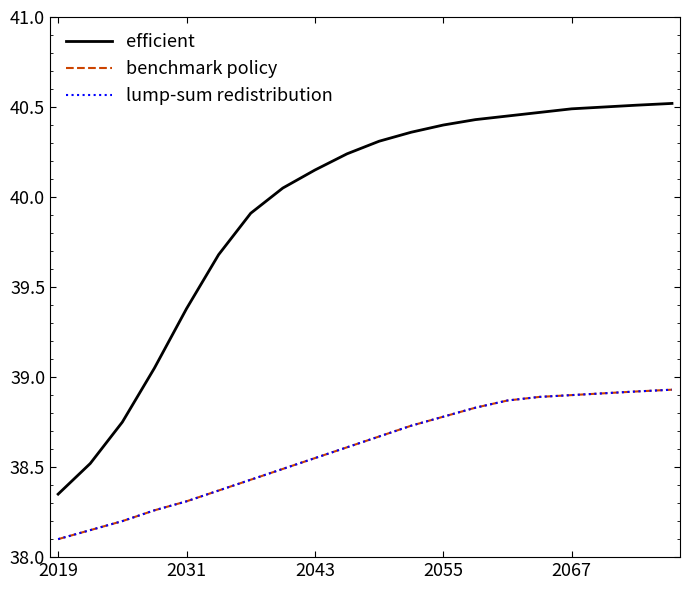

What is the minimum value shown in the chart?

38.1